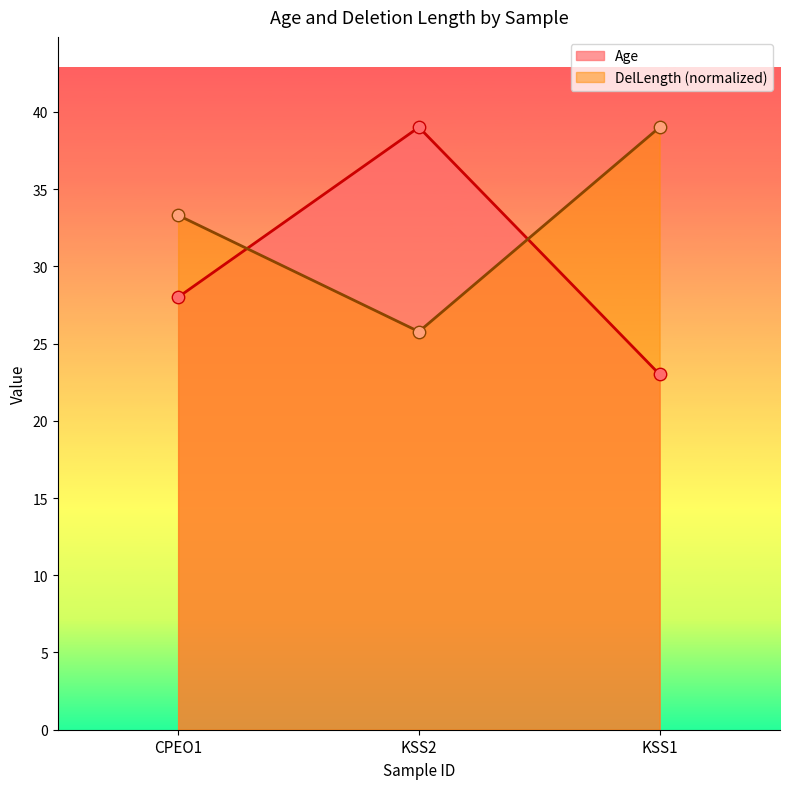

Which series reaches the maximum Y coordinate?

Age